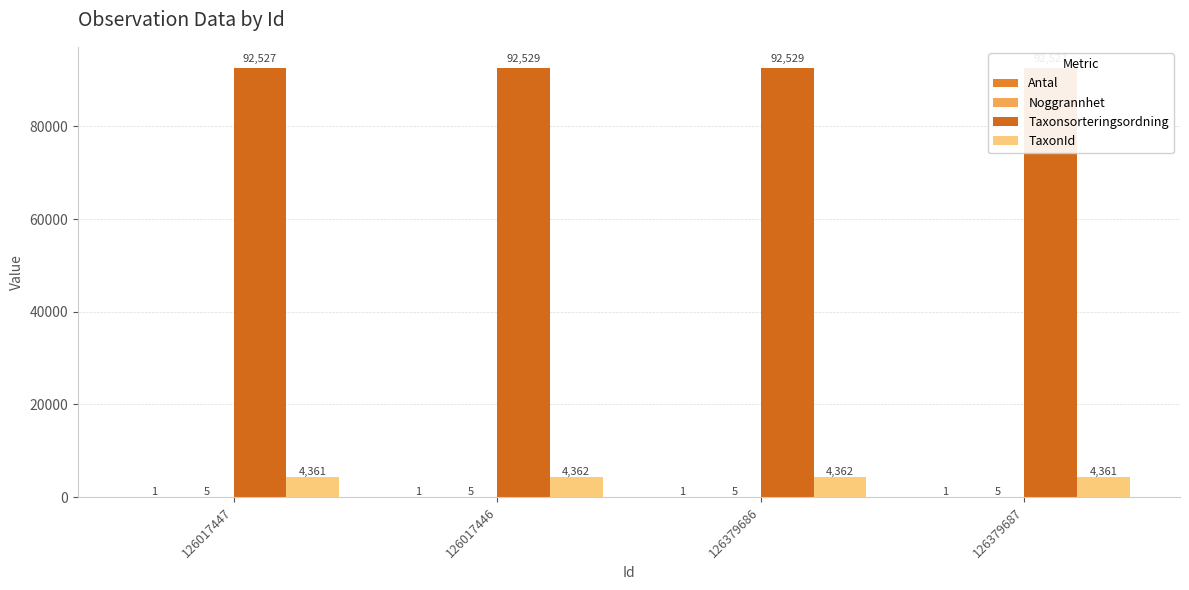

Reading right to left, what are all the values shown in this chart?

Antal: 1	1	1	1
Noggrannhet: 5	5	5	5
Taxonsorteringsordning: 92527	92529	92529	92527
TaxonId: 4361	4362	4362	4361